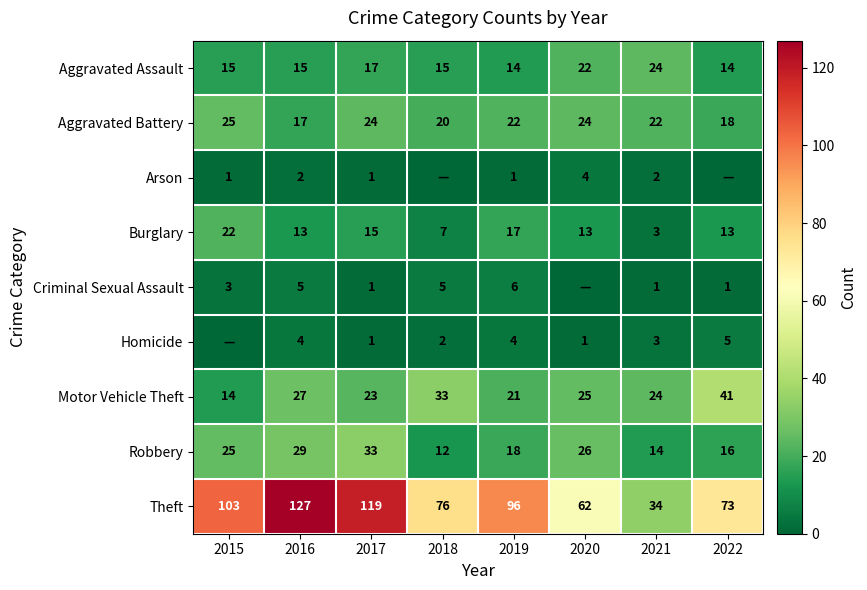

What is the spread (max minus min) of values at 2016?

125